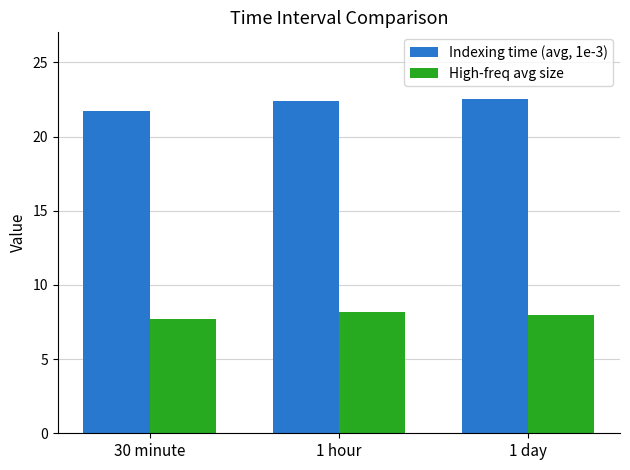

What is the greatest value displayed?

22.5